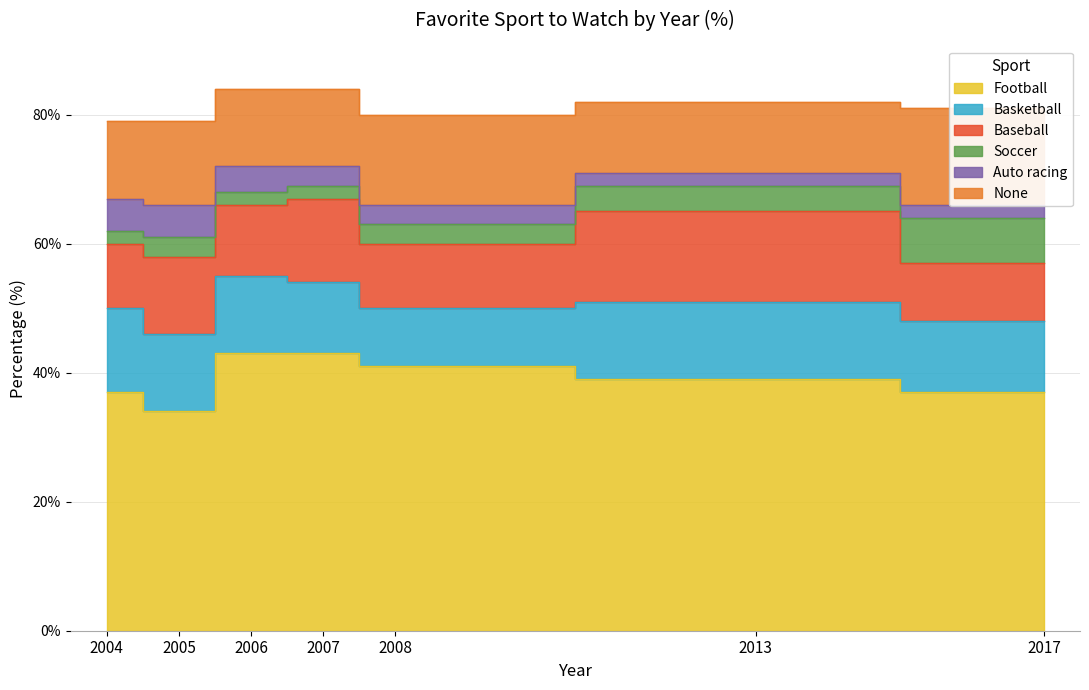

Reading left to right, transcribe all the data shown in this chart.

Football: 2017=37	2013=39	2008=41	2007=43	2006=43	2005=34	2004=37
Basketball: 2017=11	2013=12	2008=9	2007=11	2006=12	2005=12	2004=13
Baseball: 2017=9	2013=14	2008=10	2007=13	2006=11	2005=12	2004=10
Soccer: 2017=7	2013=4	2008=3	2007=2	2006=2	2005=3	2004=2
Auto racing: 2017=2	2013=2	2008=3	2007=3	2006=4	2005=5	2004=5
None: 2017=15	2013=11	2008=14	2007=12	2006=12	2005=13	2004=12